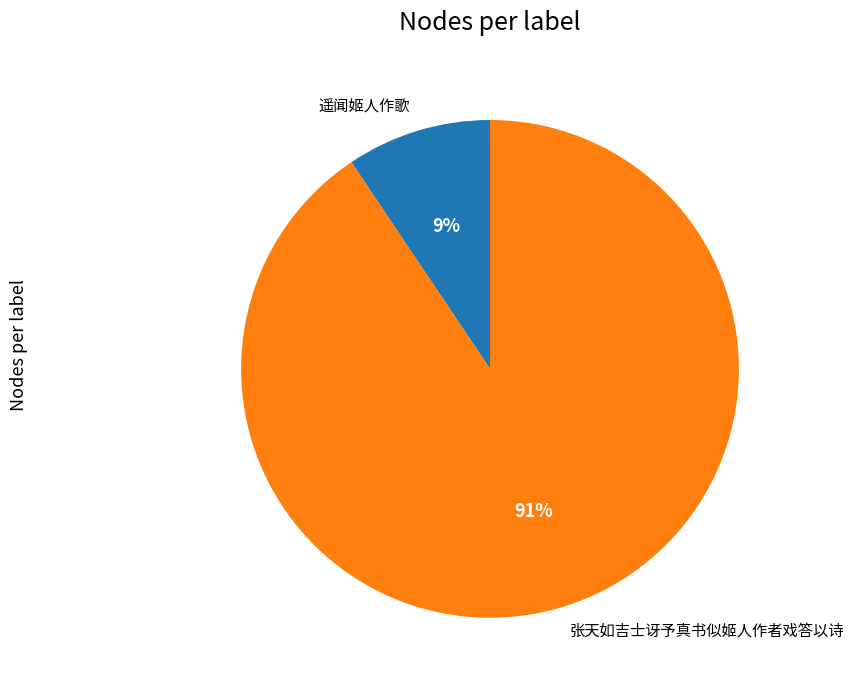

Which slice is the smallest?

遥闻姬人作歌